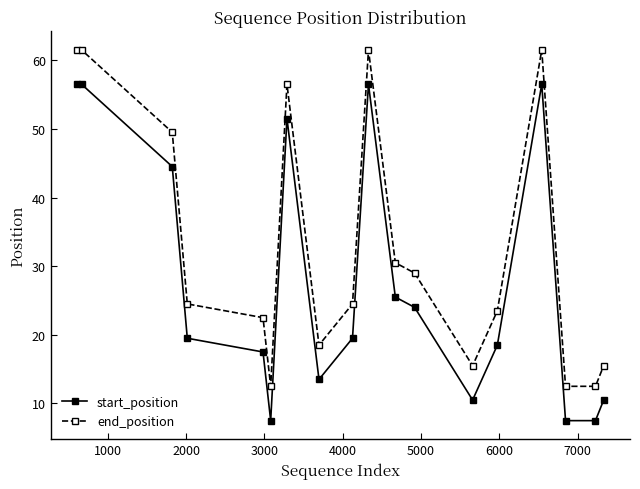

What is the value of the end_position point at the 14th from the left?

23.5